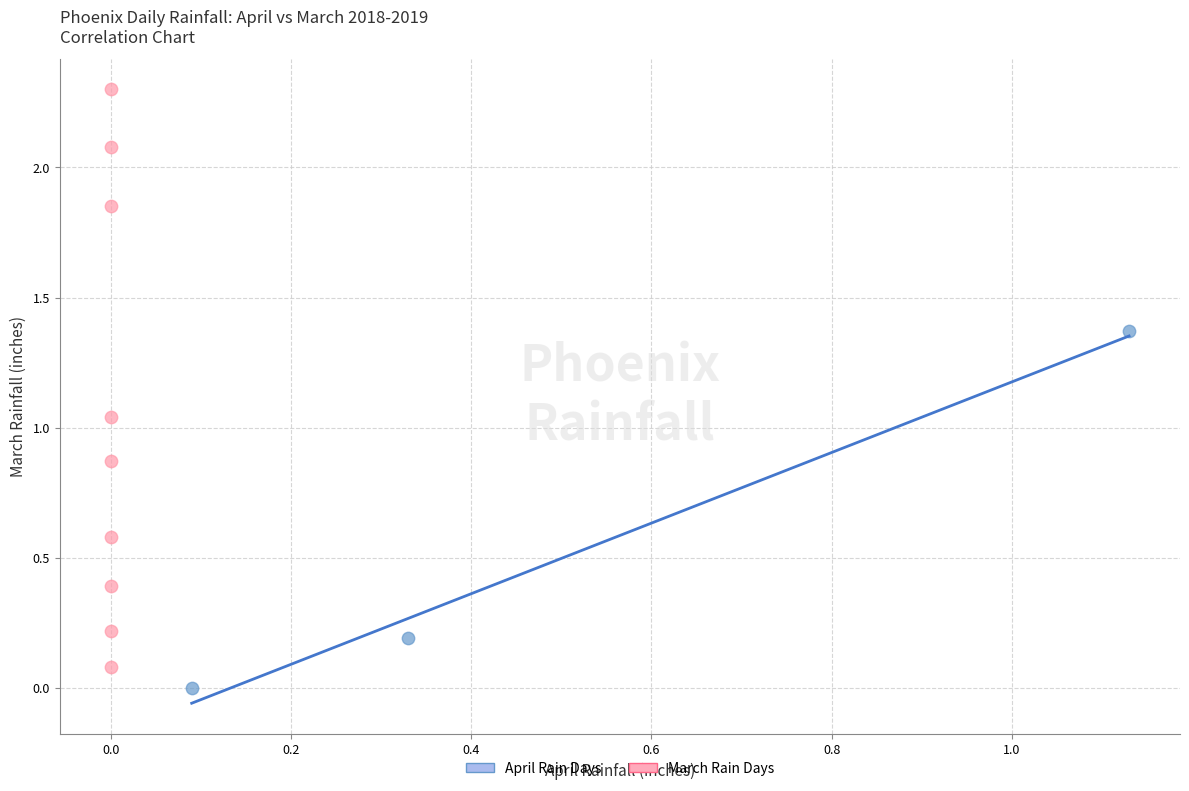

Which series contains the highest Y value?

March Rain Days